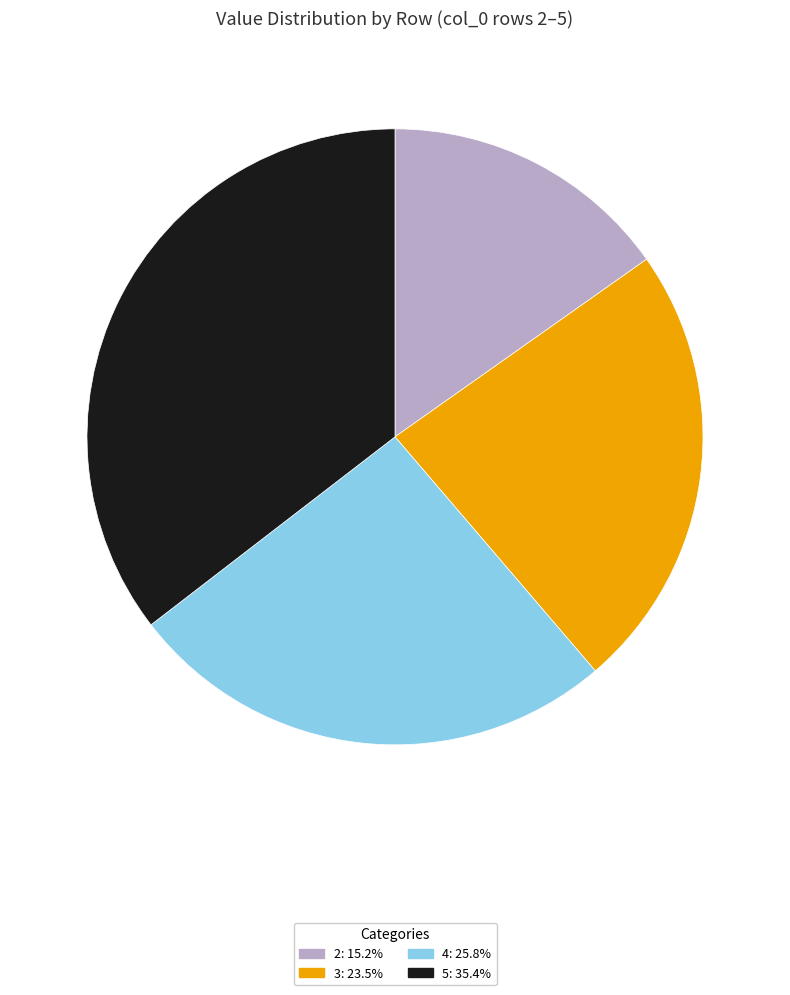

Is the sum of 4 and 2 greater than half?

No